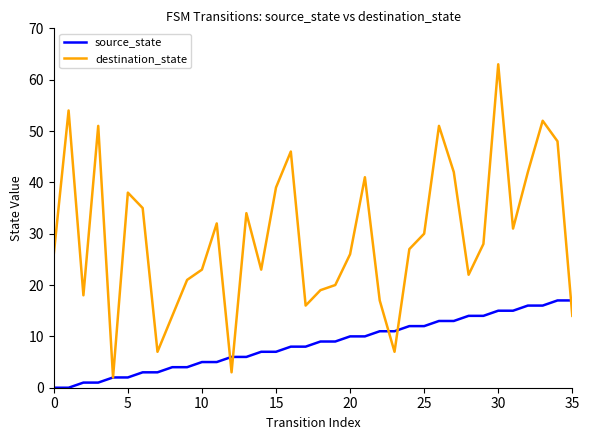

What is the difference between the maximum and second lowest values in the source_state series?

17